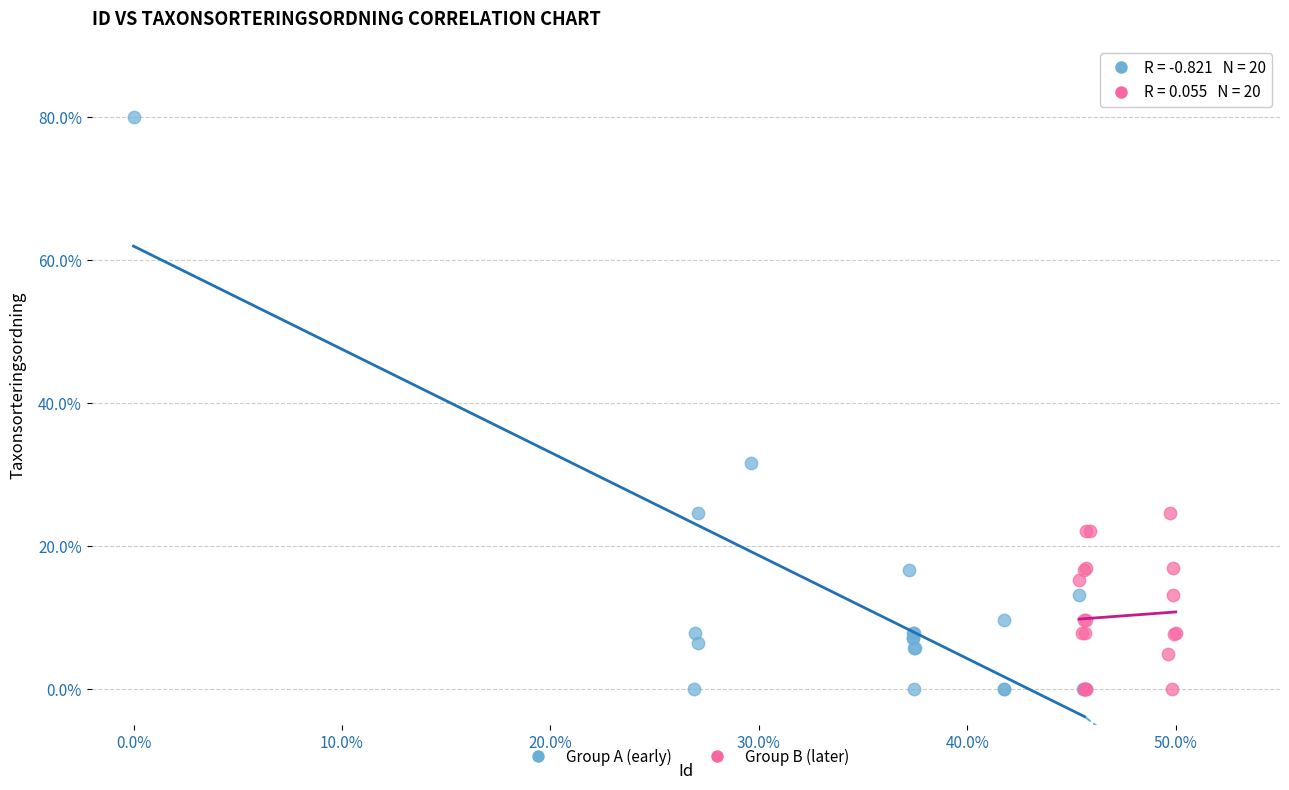

Which series contains the highest Y value?

Group A (early)